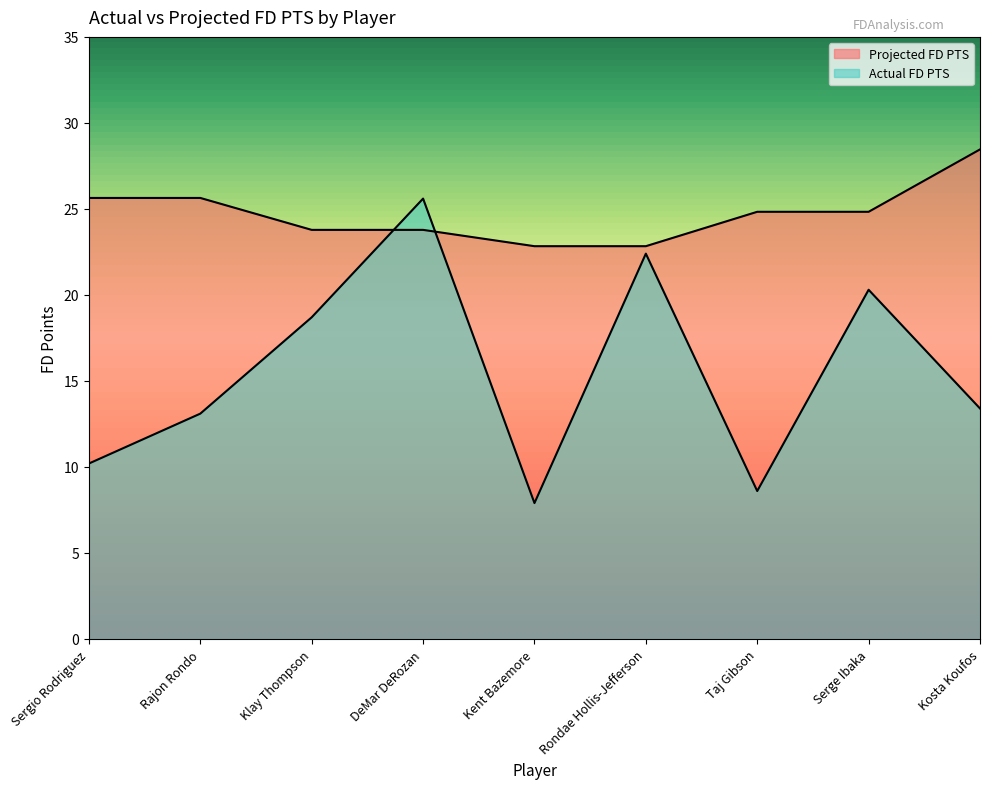

Reading left to right, list all the values displayed in this chart.

Actual FD PTS: 10.2	13.1	18.7	25.6	7.9	22.4	8.6	20.3	13.4
Projected FD PTS: 25.6	25.6	23.8	23.8	22.8	22.8	24.8	24.8	28.5